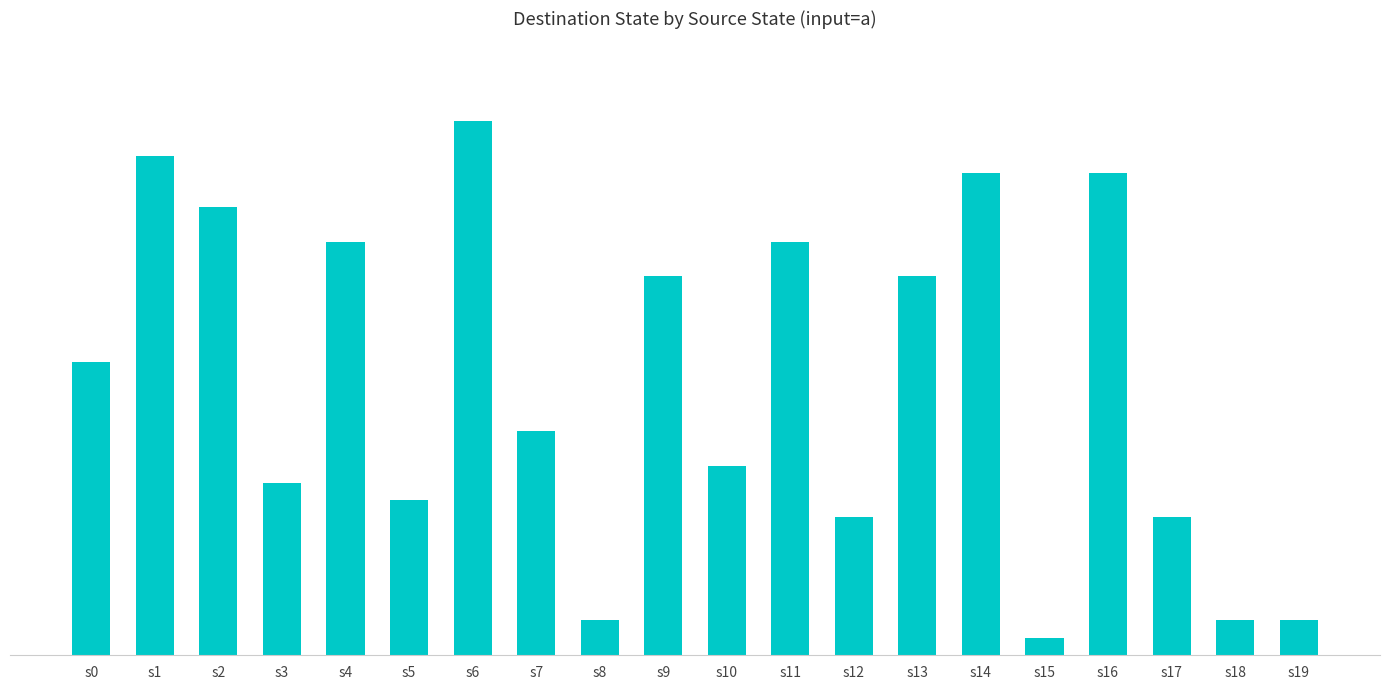

Is it true that the value at s7 is 4?

False